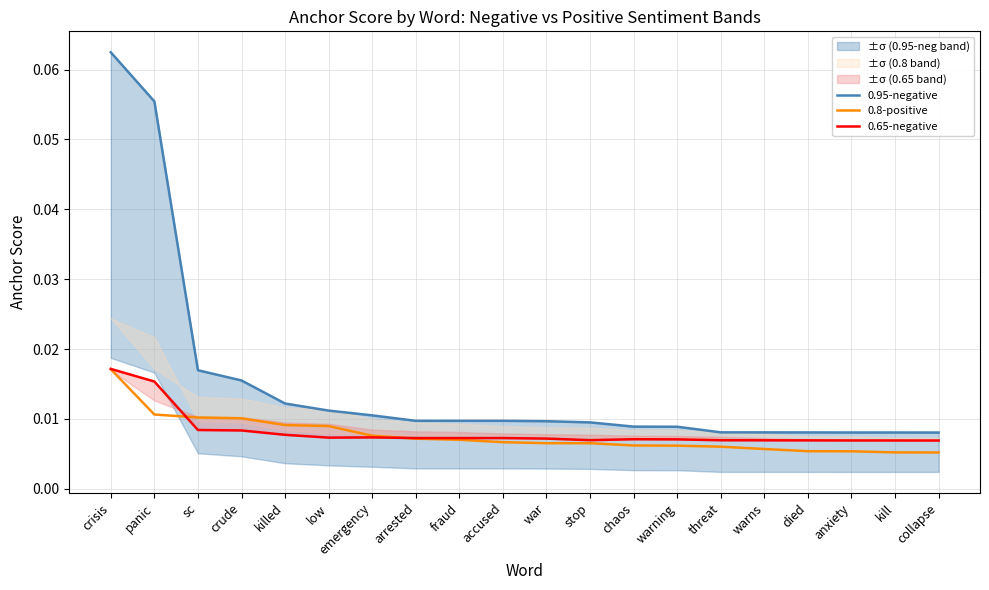

Which label corresponds to the smallest value in the chart?

collapse